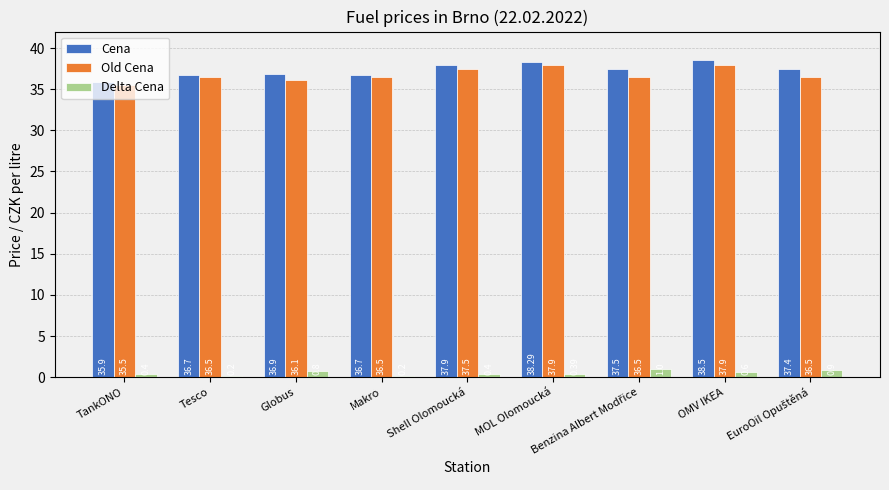

Read the Delta Cena value at OMV IKEA.

0.6